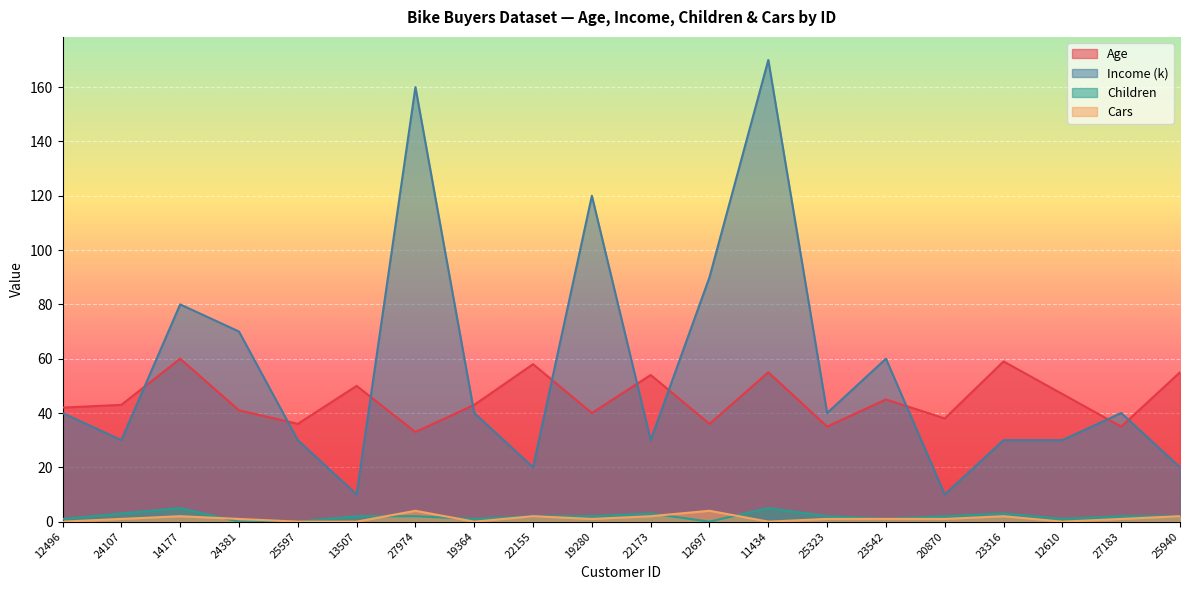

The Age series shows 43 at 24107. True or false?

True